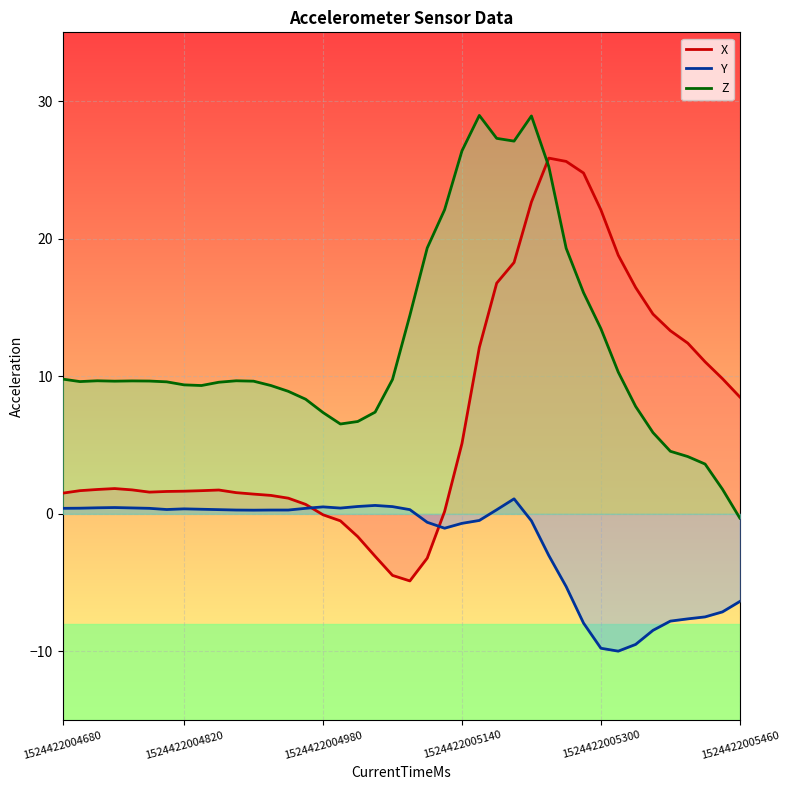

Between 35 and 8, which is larger?

35